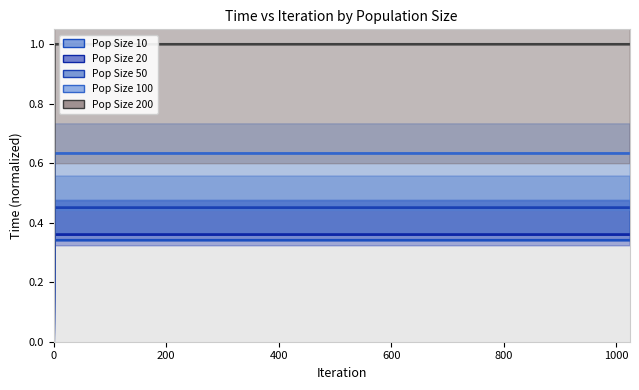

The Pop Size 200 series shows 0.0 at 0. True or false?

True